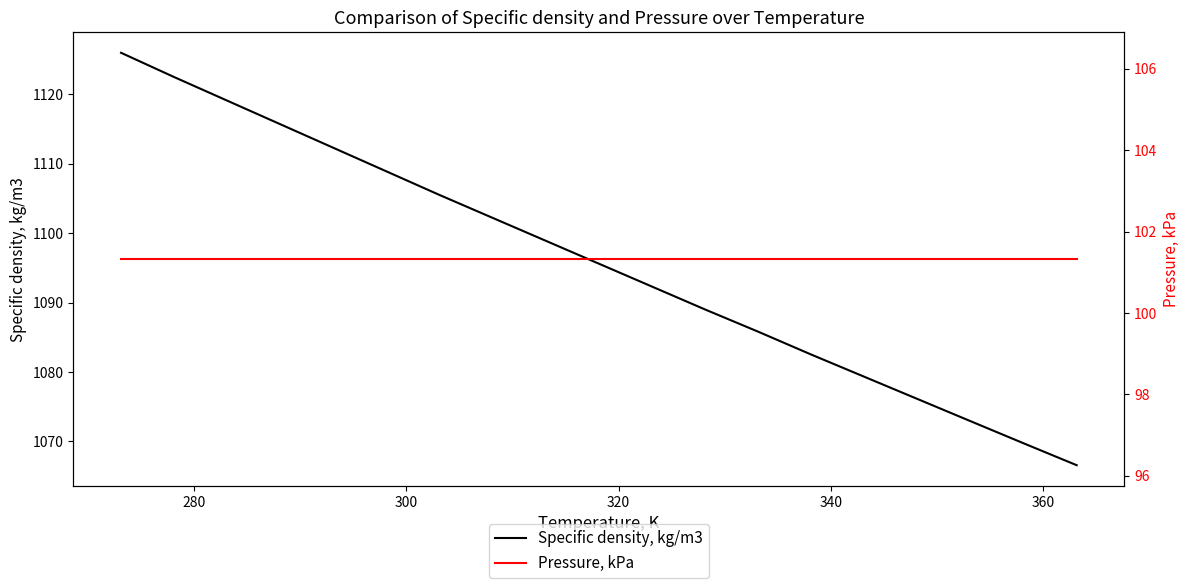

True or false: Pressure, kPa and Specific density, kg/m3 cross at least once.

False